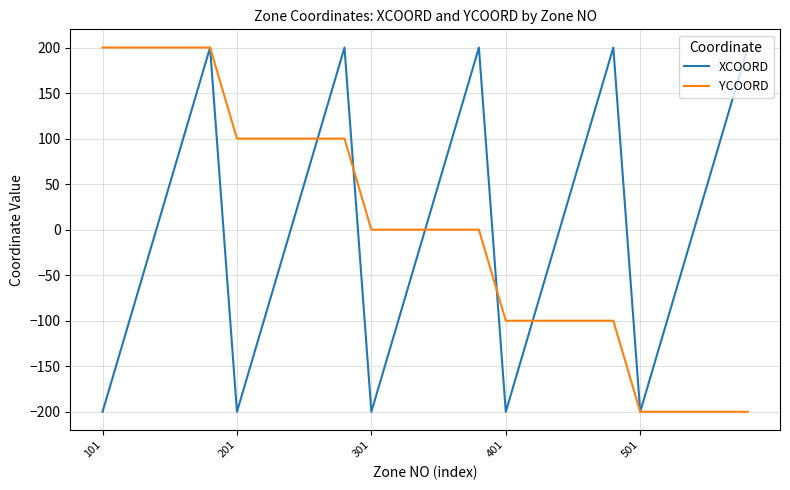

What is the greatest value displayed?

200